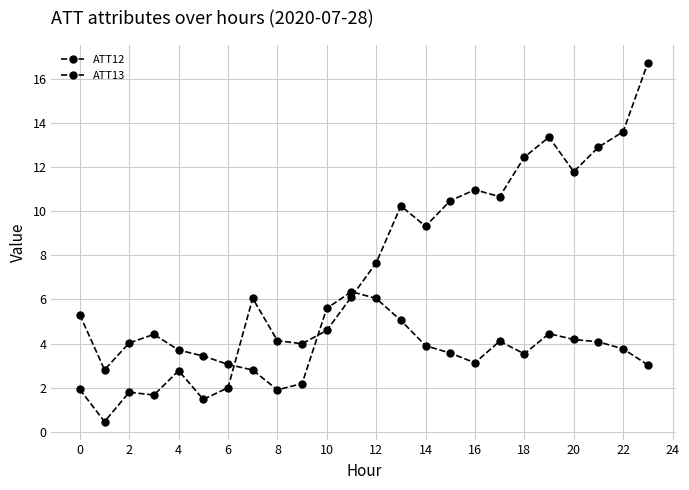

How many data points in ATT13 are less than 7?

12